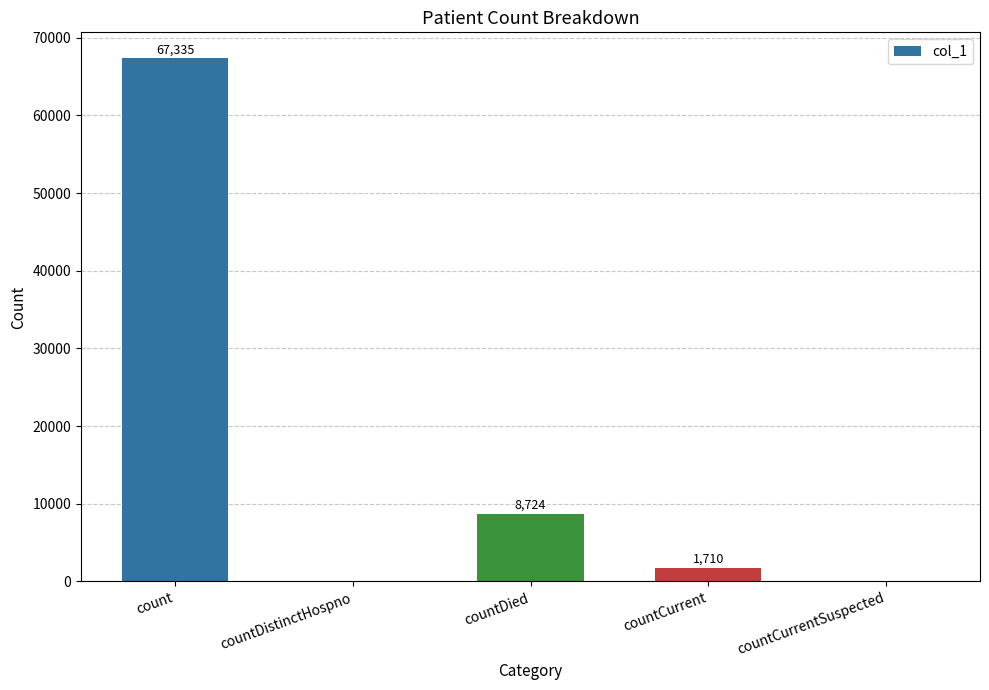

Is it true that the value at count is 67335?

True